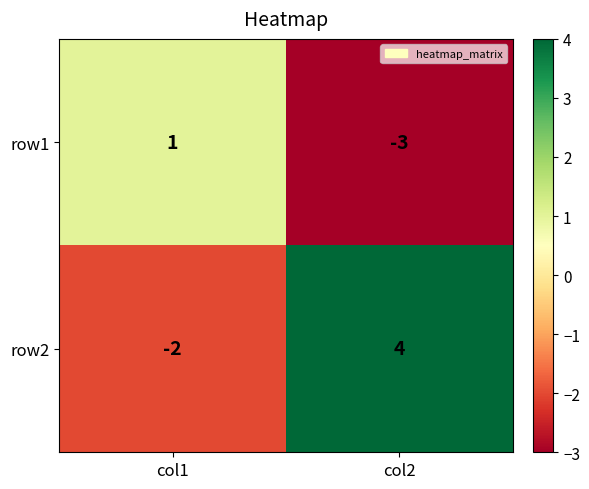

The row2 series shows 6 at col2. True or false?

False